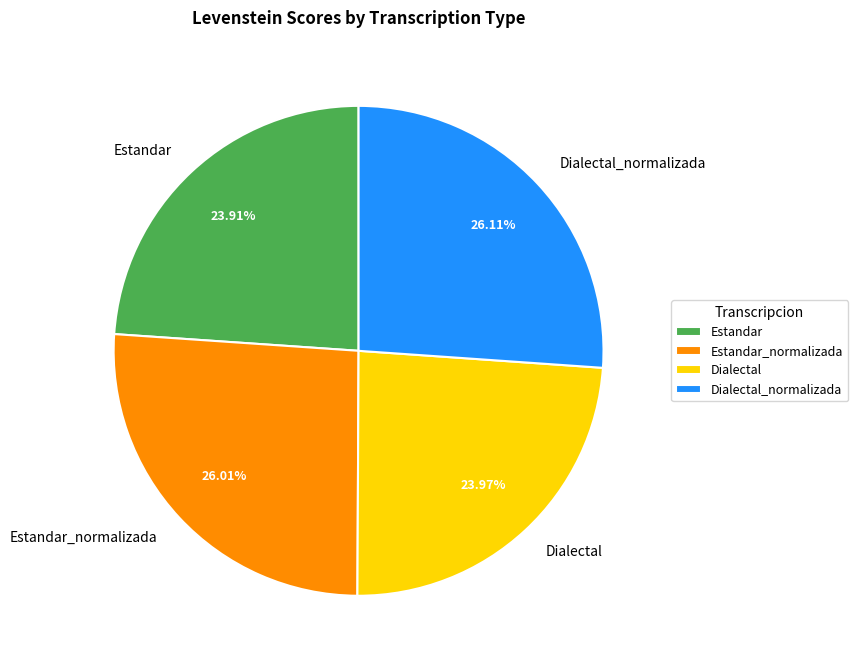

To the nearest percent, what is the combined percentage of Estandar and Estandar_normalizada?

50%